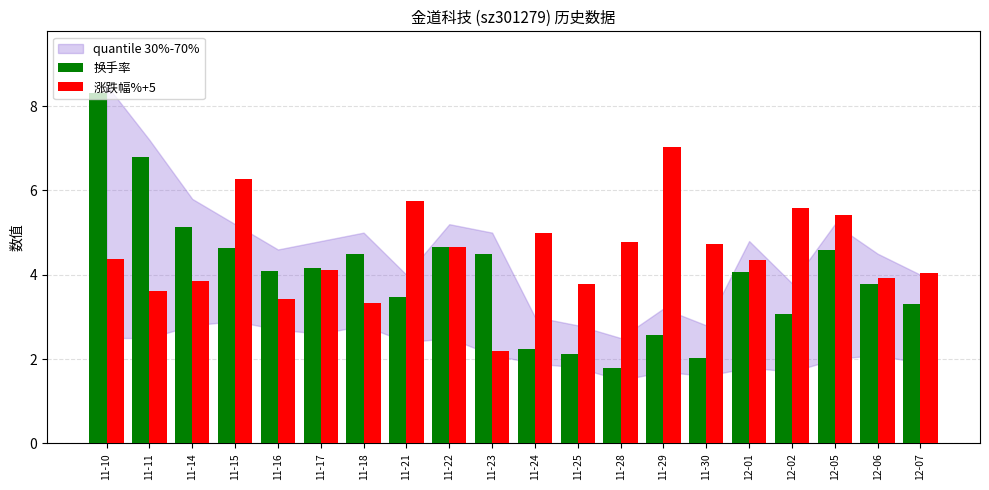

Between 11-10 and 11-17, which series saw the biggest shift?

换手率